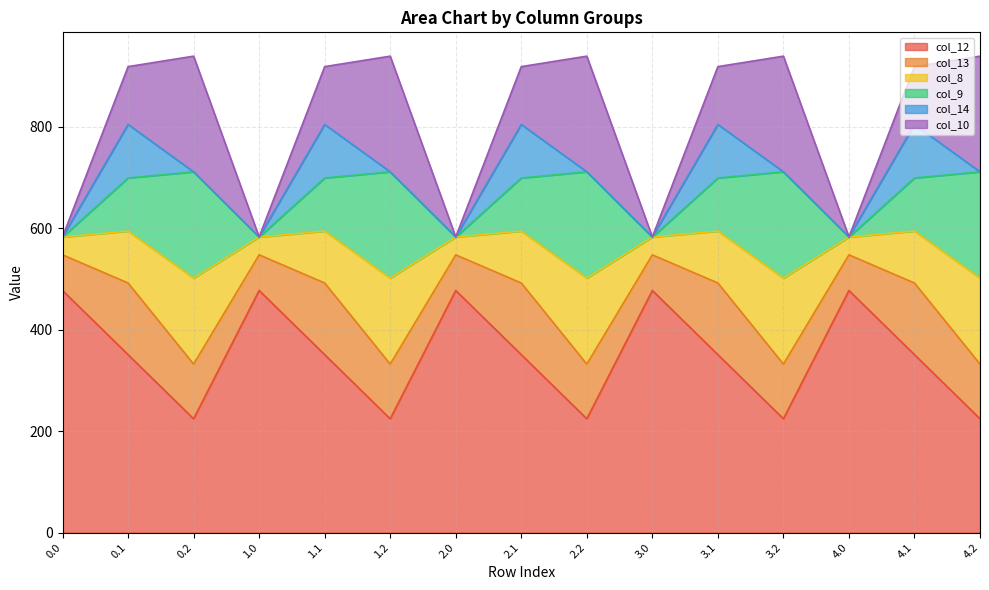

Is it true that col_10 equals 39.7 at 2.1?

False